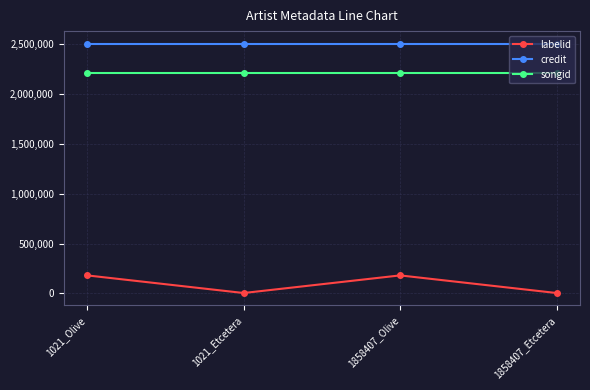

What is the maximum value shown in the chart?

2506838